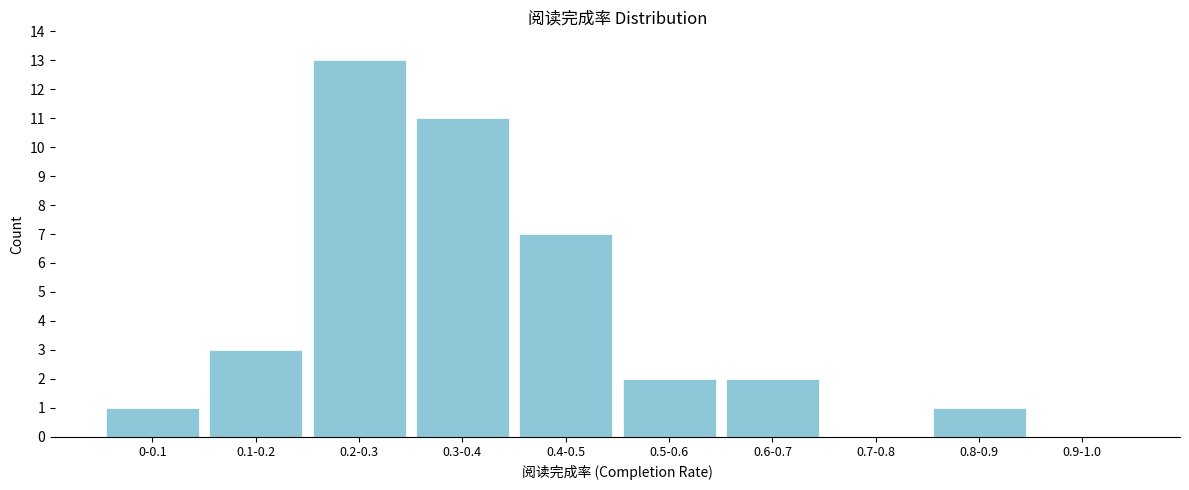

Reading left to right, extract all data points from this chart.

0-0.1=1	0.1-0.2=3	0.2-0.3=13	0.3-0.4=11	0.4-0.5=7	0.5-0.6=2	0.6-0.7=2	0.7-0.8=0	0.8-0.9=1	0.9-1.0=0